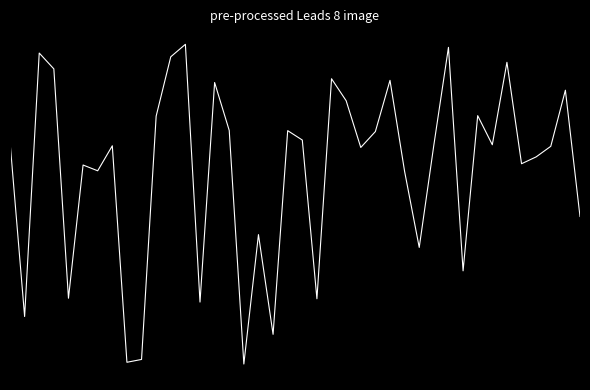

Does the chart display data point markers on the line(s)?

No